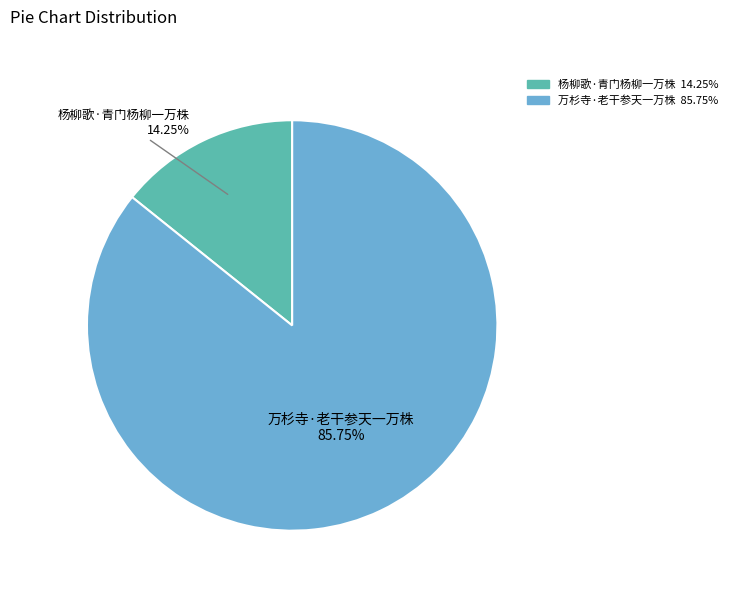

How many segments does this pie chart have?

2